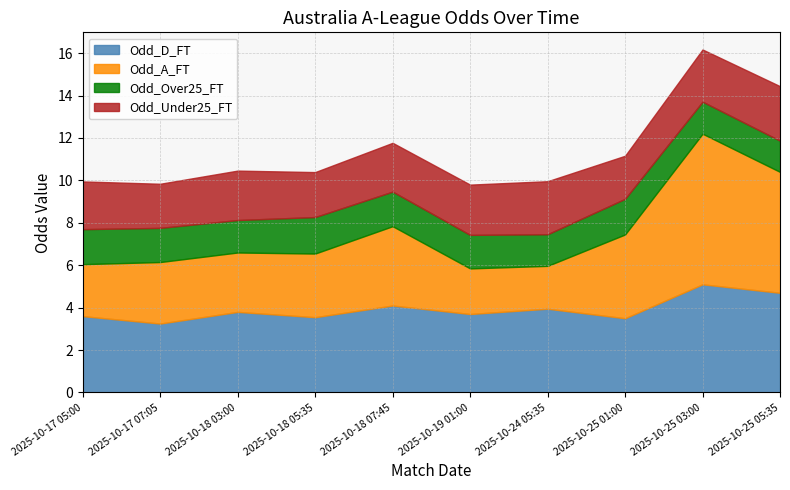

Does the chart have visible grid lines?

Yes